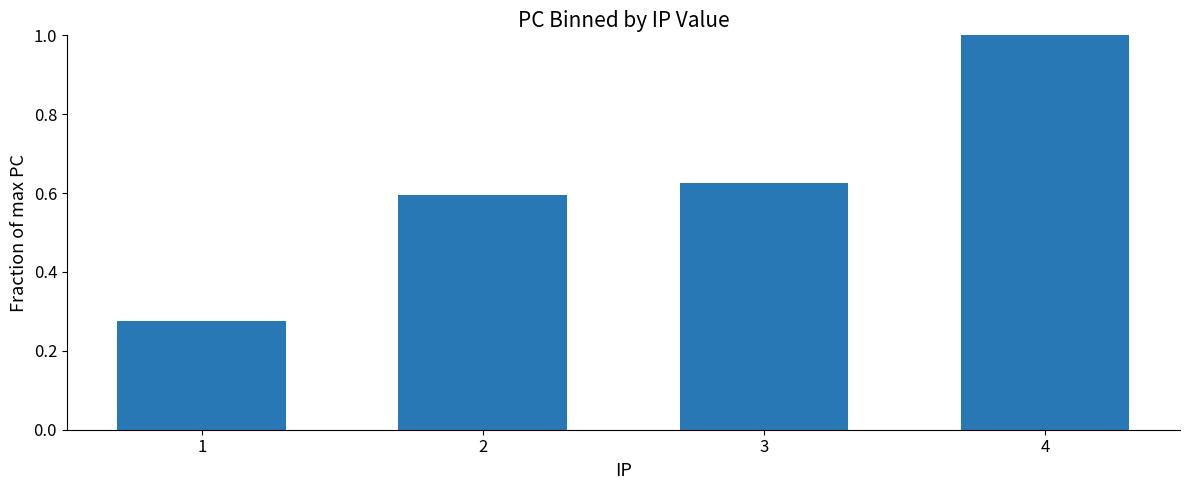

What is the sum of all values?

2.5